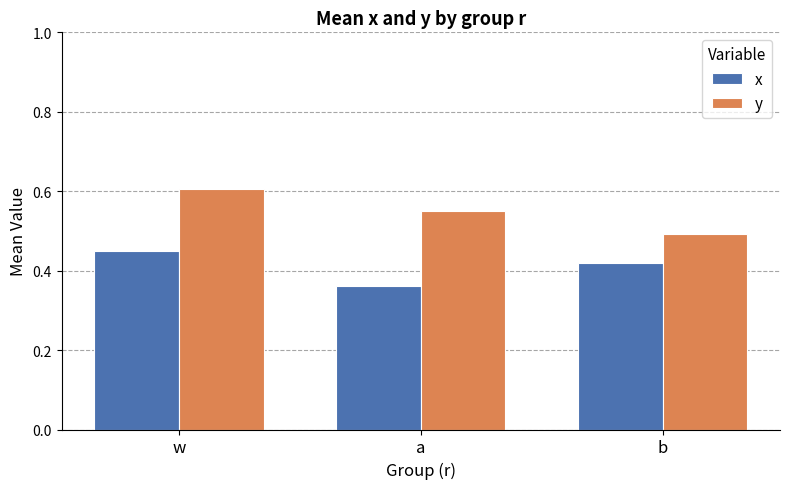

How many bars are there in each group?

2